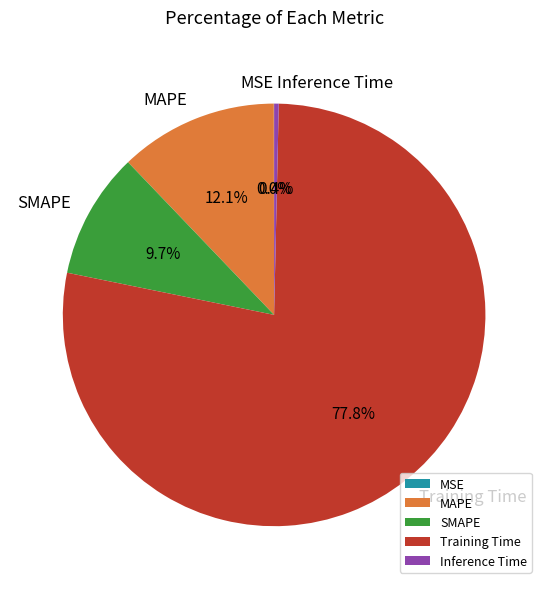

How much of the chart is everything except Inference Time?

99.6%